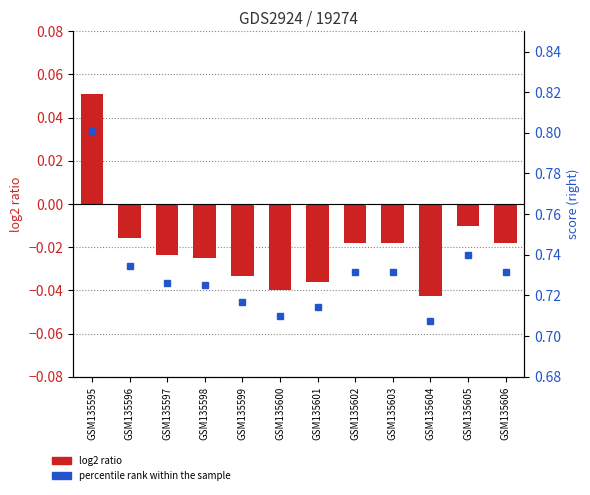

Reading left to right, what are all the values shown in this chart?

score: 0.1	-0.0	-0.0	-0.0	-0.0	-0.0	-0.0	-0.0	-0.0	-0.0	-0.0	-0.0
percentile rank within the sample: 0.8	0.7	0.7	0.7	0.7	0.7	0.7	0.7	0.7	0.7	0.7	0.7